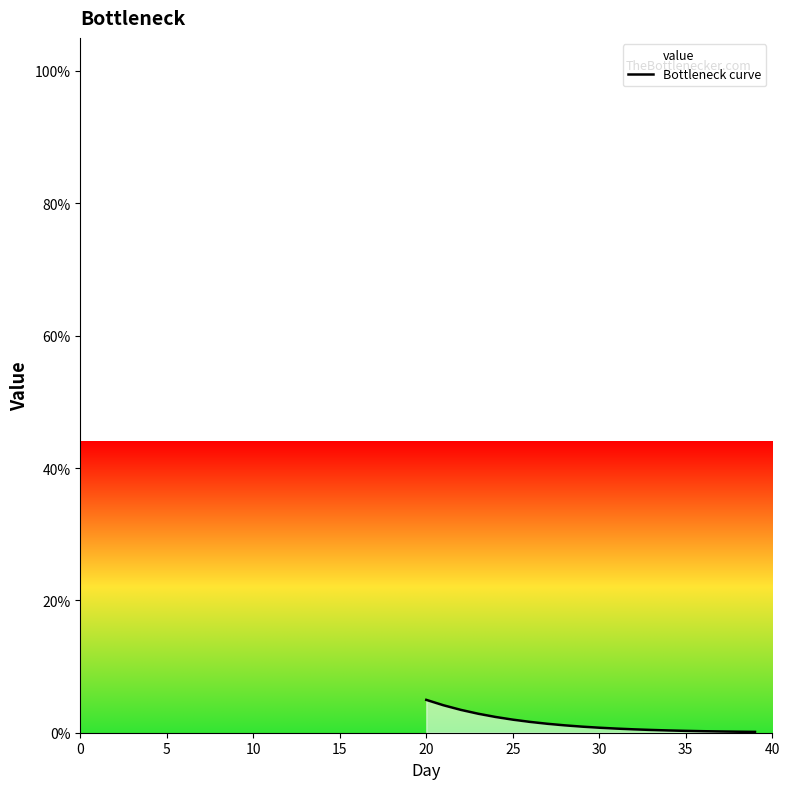

What is the label of the 37th point from the right?

15